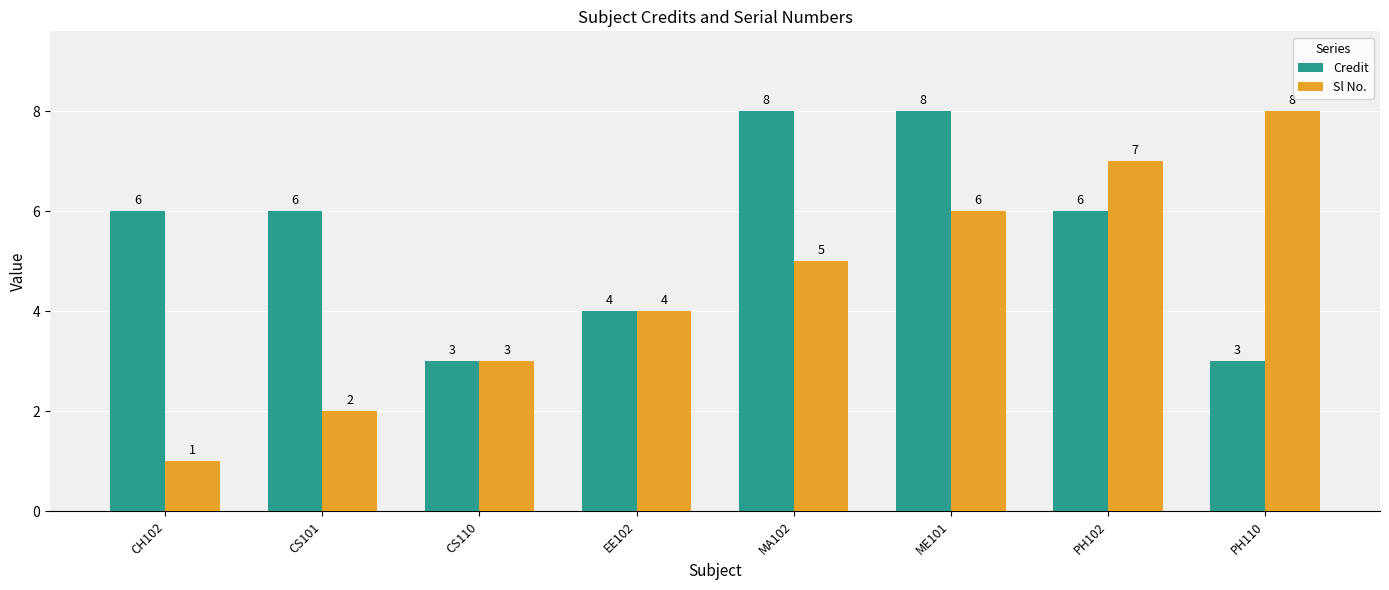

What is the value of the Credit bar at the 1st from the left?

6